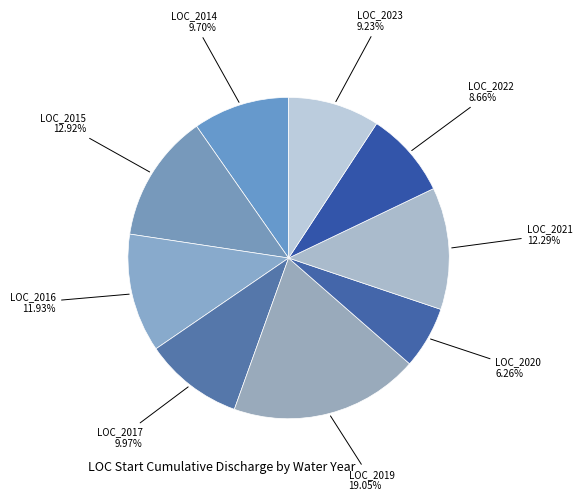

To the nearest percent, what percentage of the pie is LOC_2019?

19%